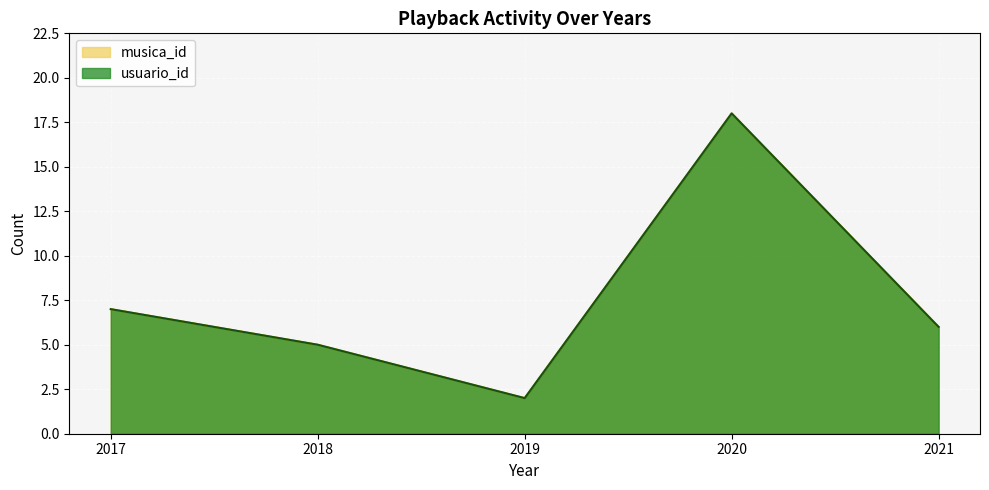

How many interior local peaks does the usuario_id series have?

1